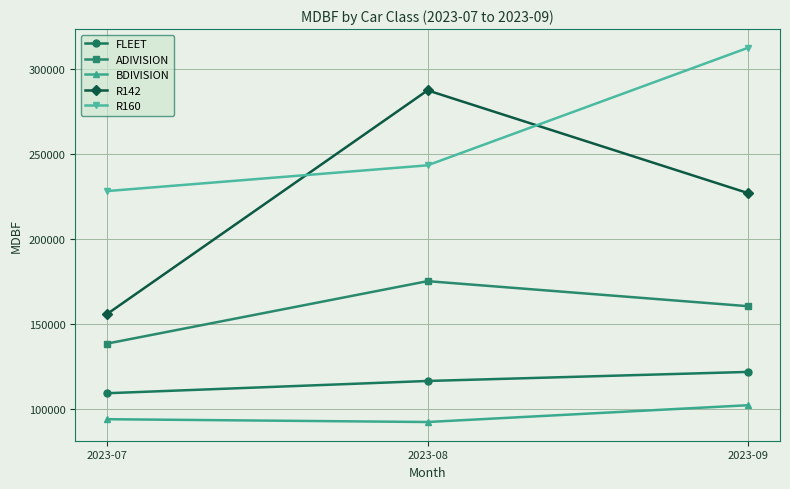

What is the value of the R142 point at the 3rd from the left?

226878